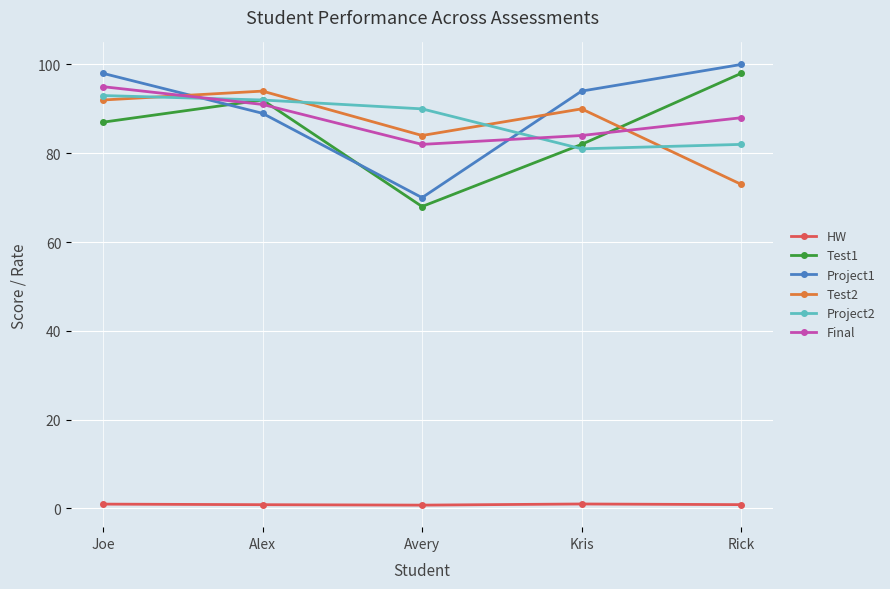

How many interior local valleys does the Final series have?

1